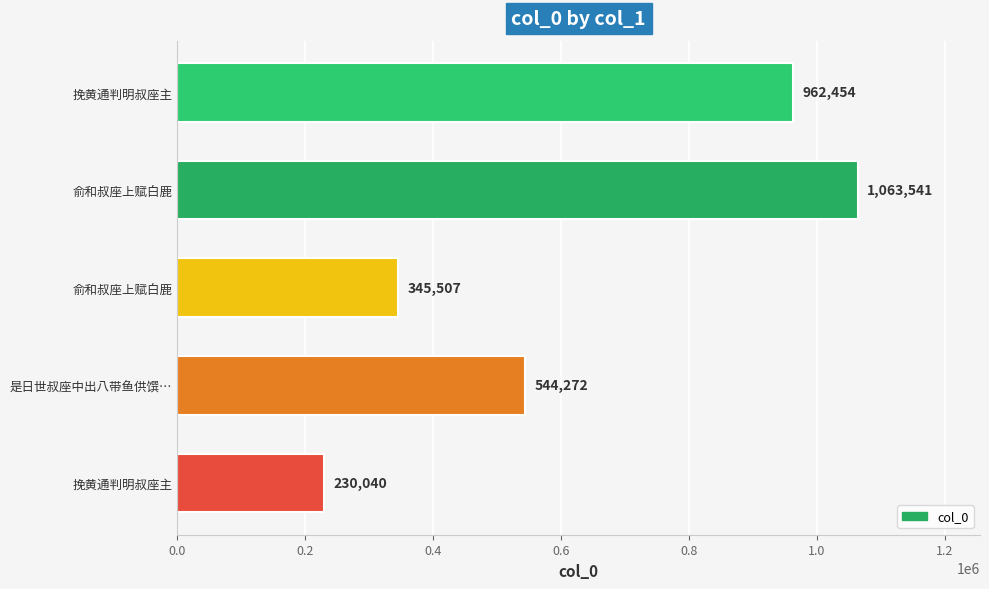

How many data points are less than 544272?

2